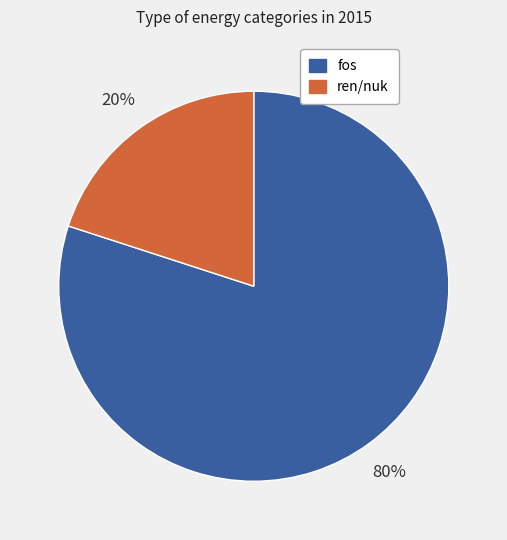

To the nearest percent, what is the average slice percentage?

50%